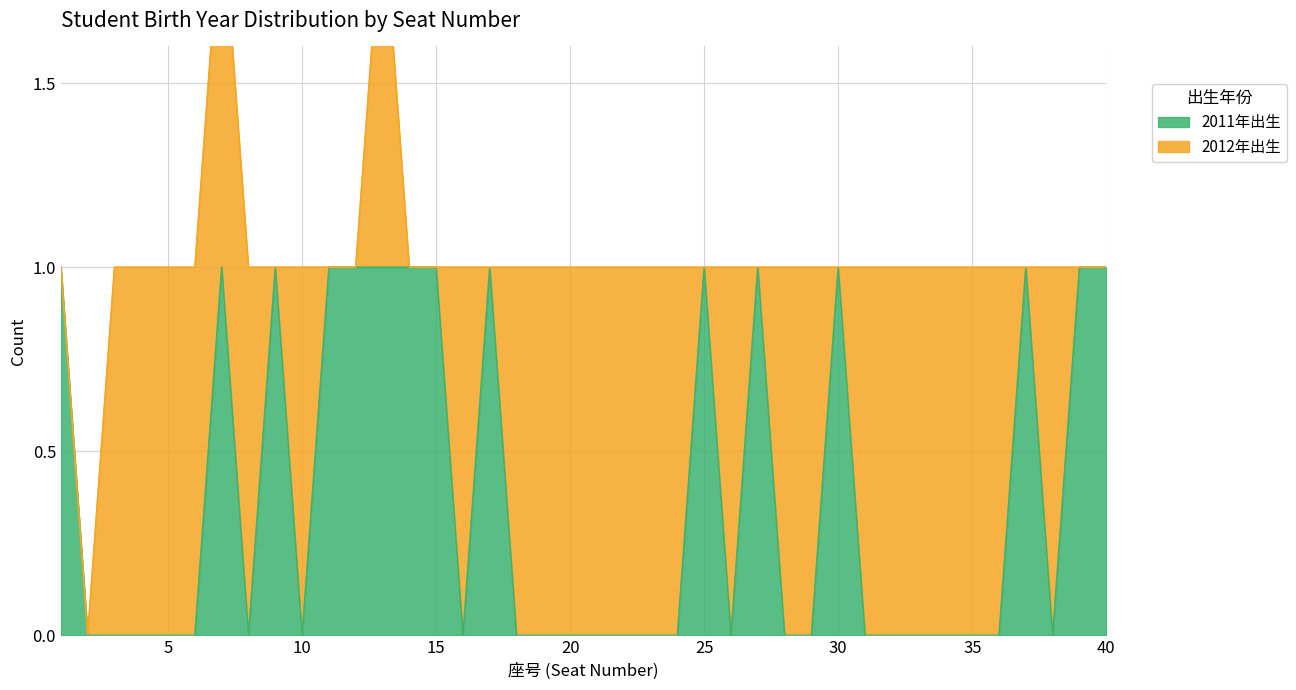

Reading left to right, extract all data points from this chart.

1=1	2=0	3=0	4=0	5=0	6=0	7=1	8=0	9=1	10=0	11=1	12=1	13=1	14=1	15=1	16=0	17=1	18=0	19=0	20=0	21=0	22=0	23=0	24=0	25=1	26=0	27=1	28=0	29=0	30=1	31=0	32=0	33=0	34=0	35=0	36=0	37=1	38=0	39=1	40=1